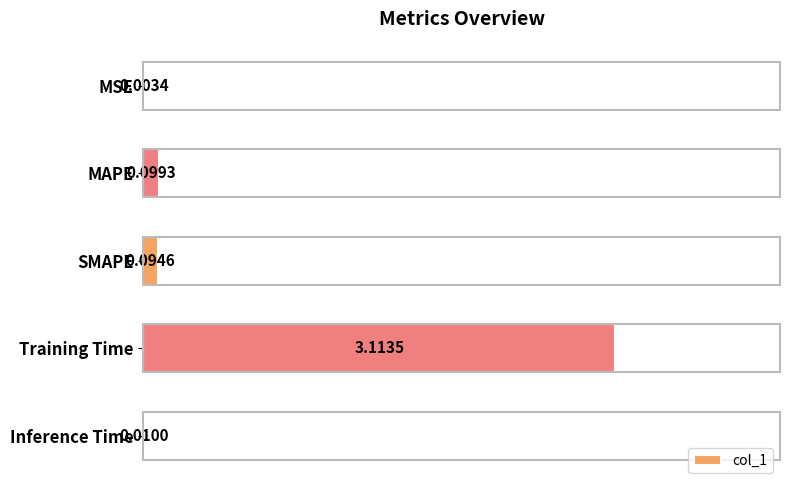

What is the sum of the values at Inference Time and Training Time?

3.1